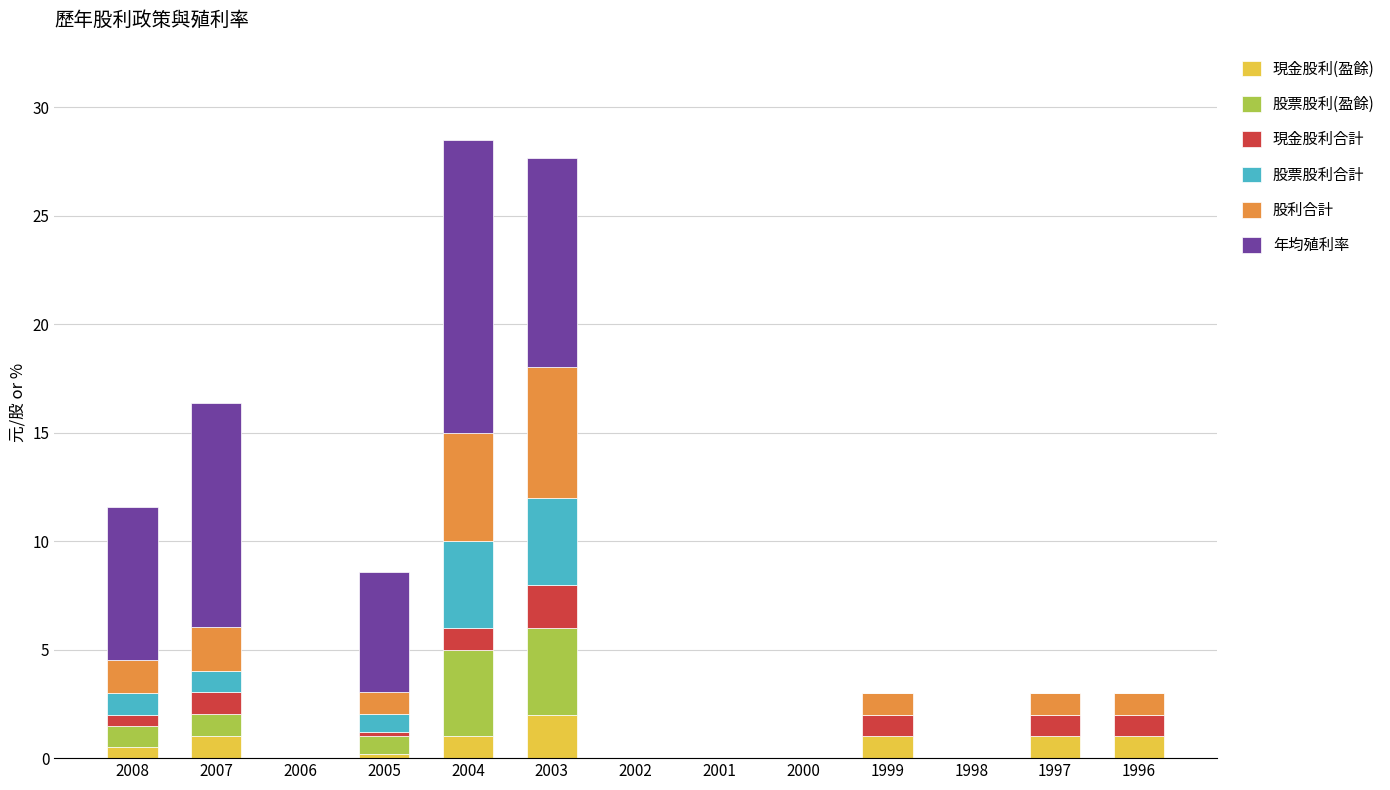

What is the total value across all series at 1999?

3.0